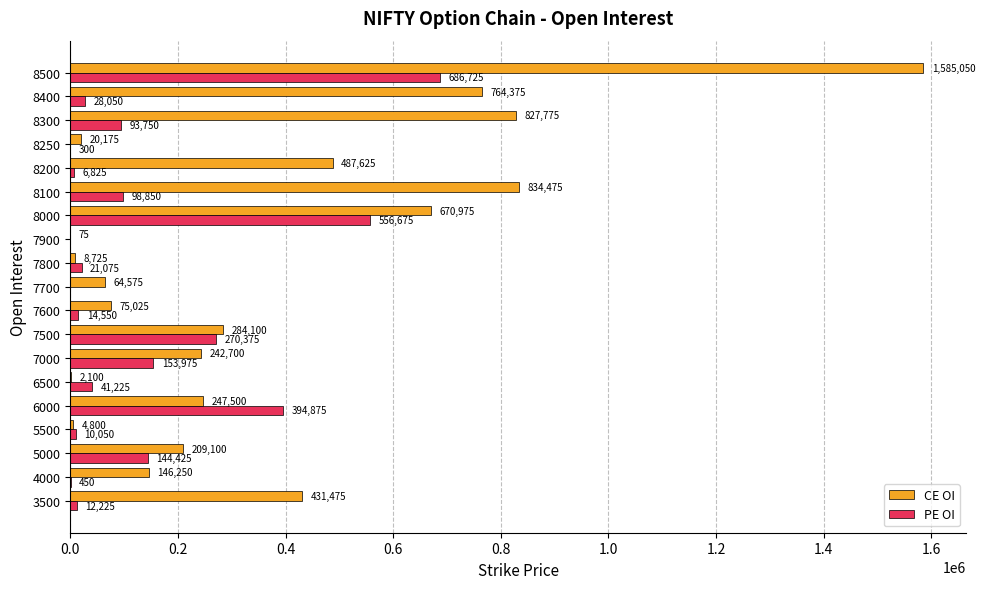

At which category is the sum across all series the highest?

8500